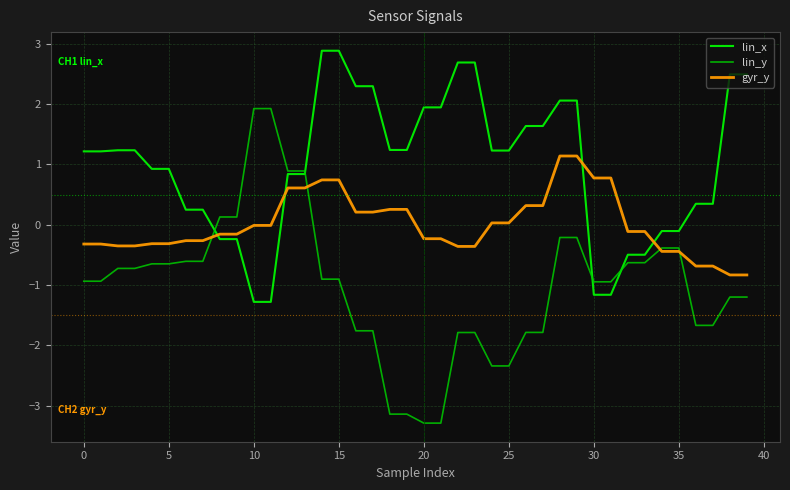

Which series has the largest range (max minus min)?

lin_y